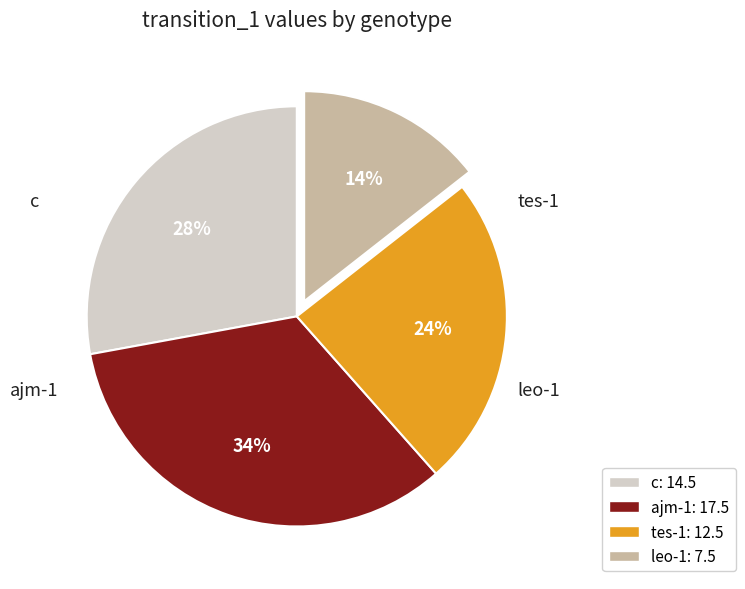

Does ajm-1 represent more than half of the total?

No